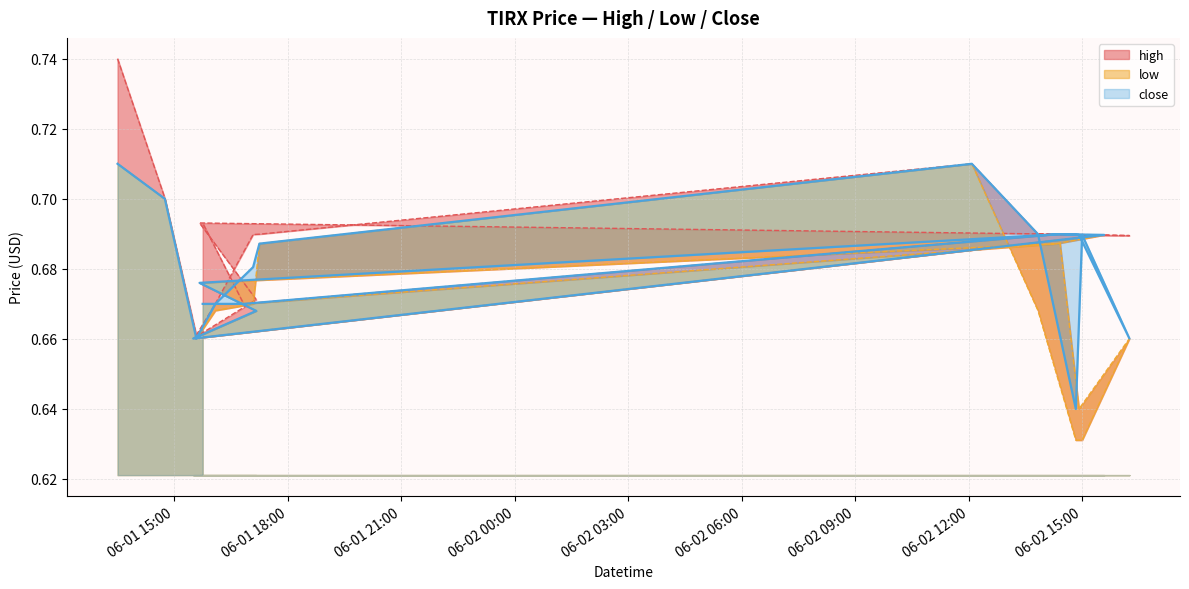

Reading left to right, list all the values displayed in this chart.

high: 0.7	0.7	0.7	0.7	0.7	0.7	0.7	0.7	0.7	0.7	0.7	0.7	0.7	0.7	0.7	0.7	0.7	0.7	0.7	0.7
low: 0.7	0.7	0.7	0.7	0.7	0.7	0.7	0.7	0.6	0.6	0.7	0.6	0.7	0.7	0.7	0.7	0.7	0.7	0.7	0.7
close: 0.7	0.7	0.7	0.7	0.7	0.7	0.7	0.7	0.6	0.7	0.7	0.7	0.7	0.7	0.7	0.7	0.7	0.7	0.7	0.7